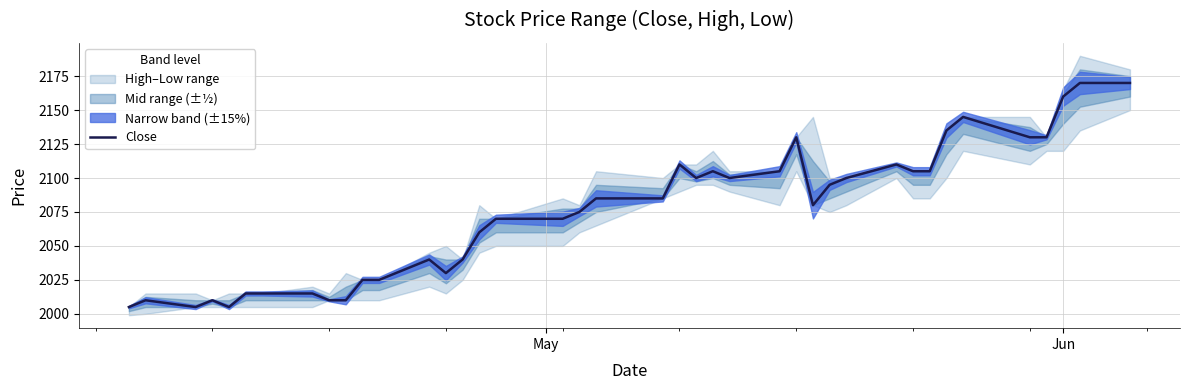

Is this an area chart (filled region under the line)?

No